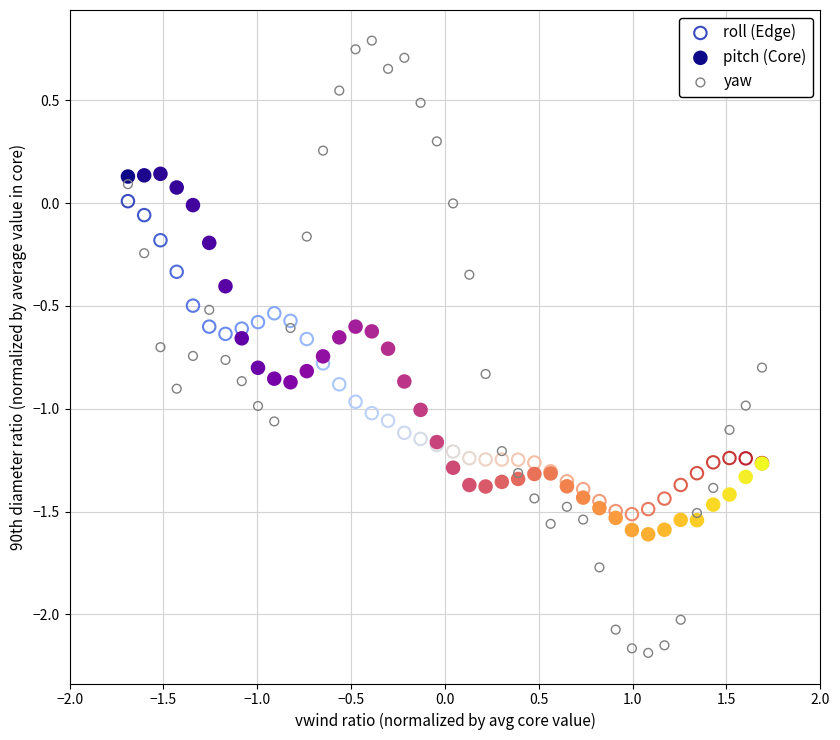

Which series contains the lowest Y value?

yaw